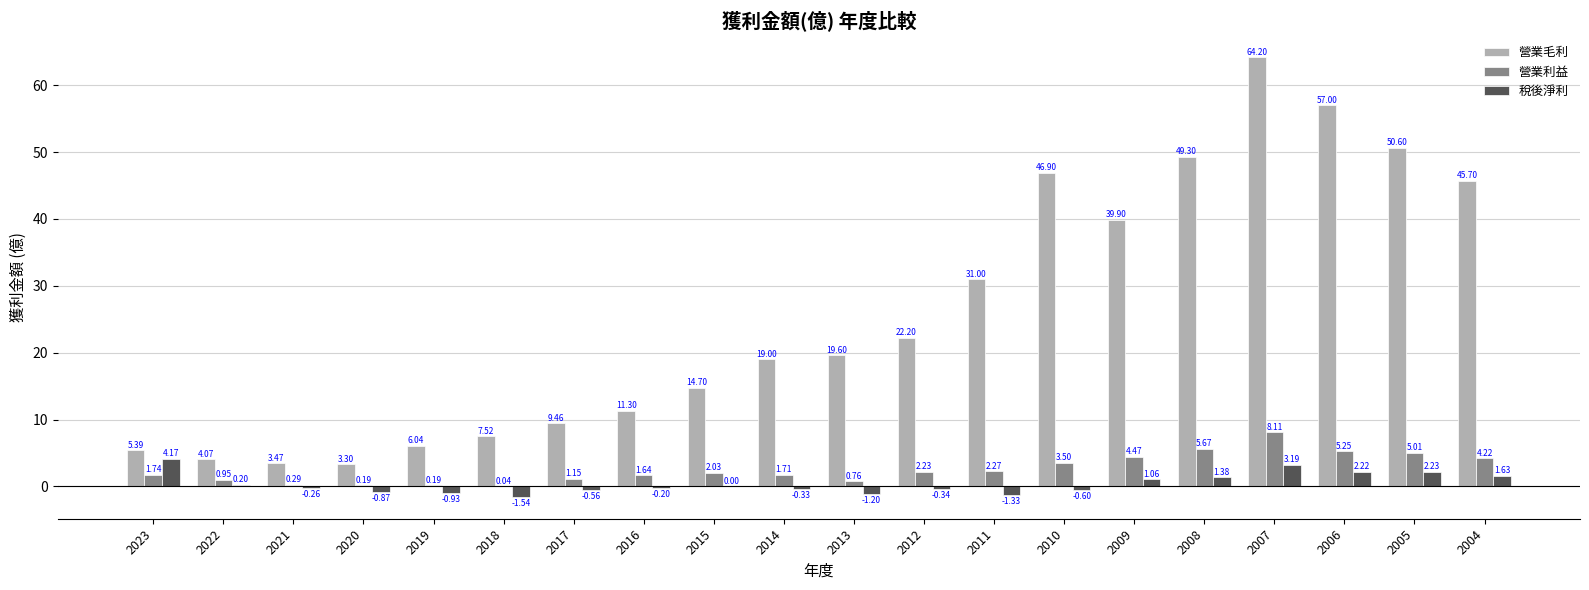

At which category is the sum across all series the highest?

2007